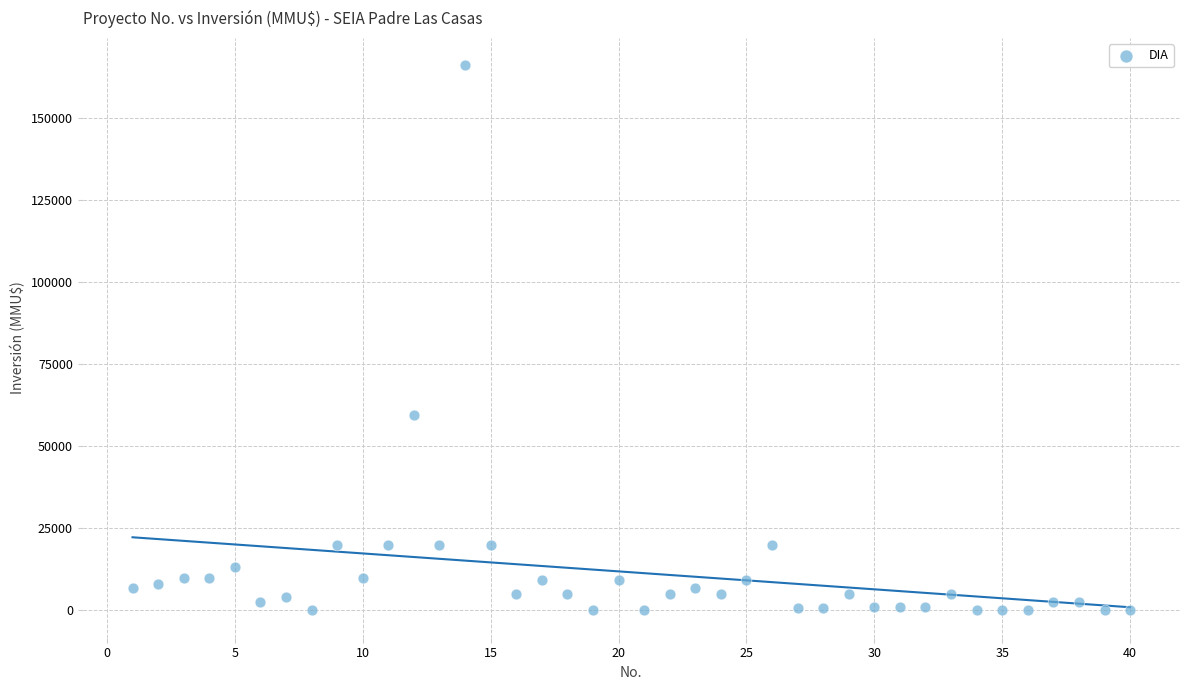

What Y value in the scatter plot is closest to 82955?

59482